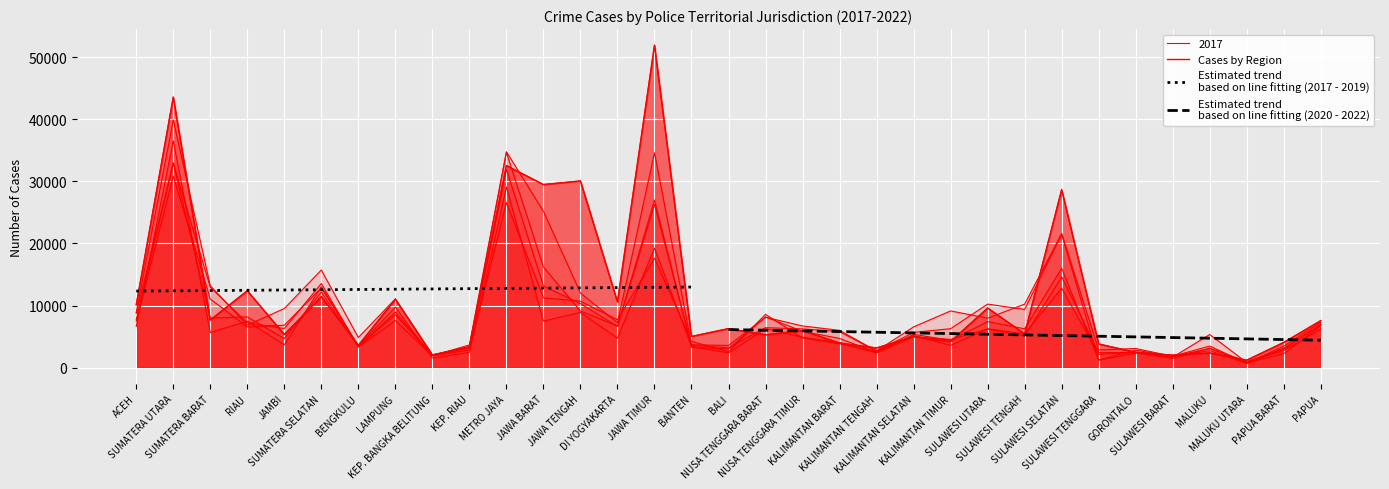

Which series has the widest spread of values?

2022